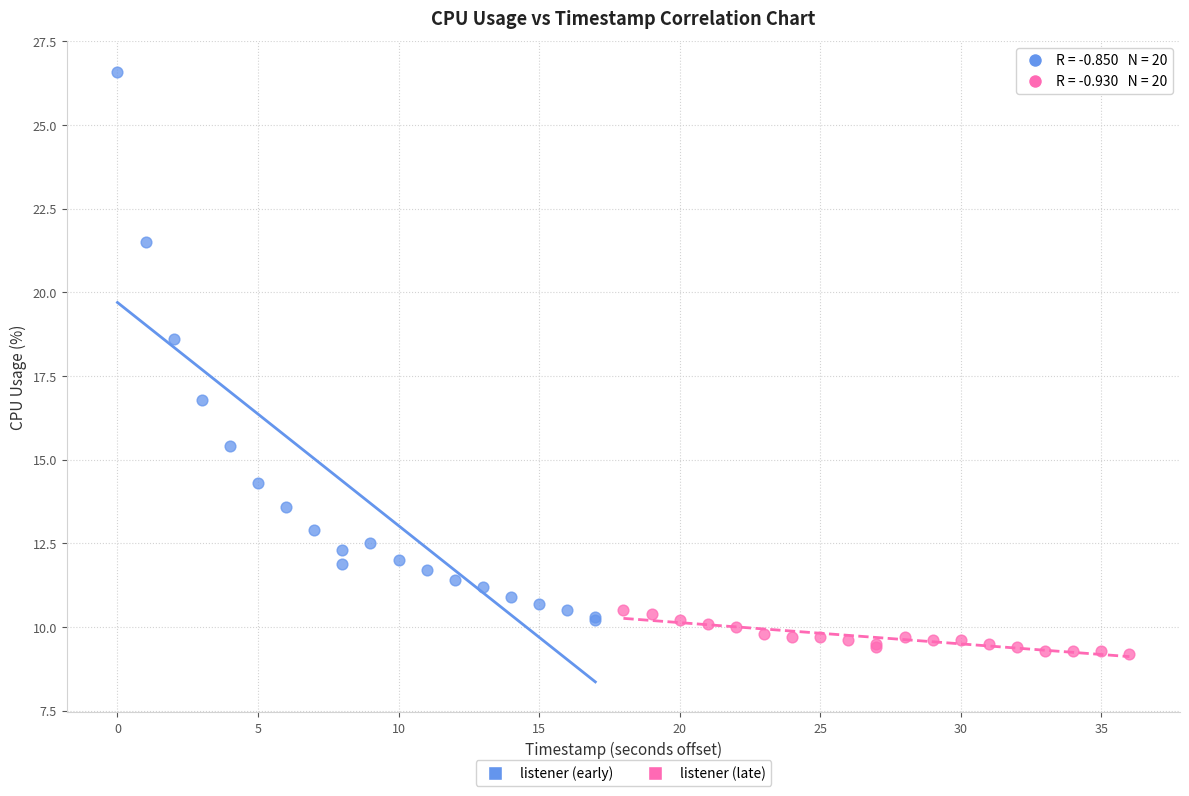

Which series contains the lowest Y value?

listener (late)